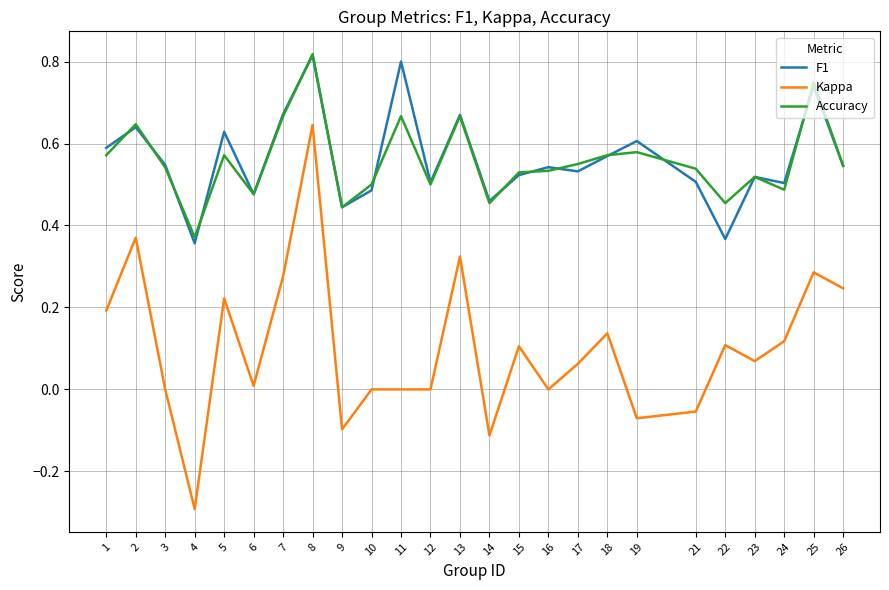

At which label is Accuracy closest to 0?

4